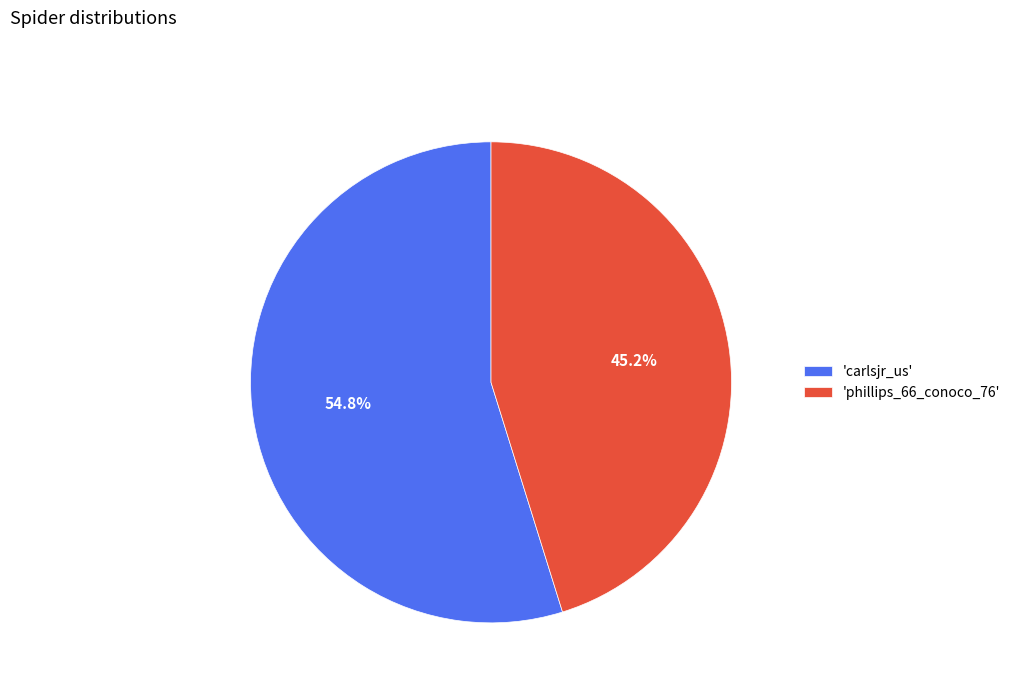

What percentage is NOT represented by 'phillips_66_conoco_76'?

54.8%